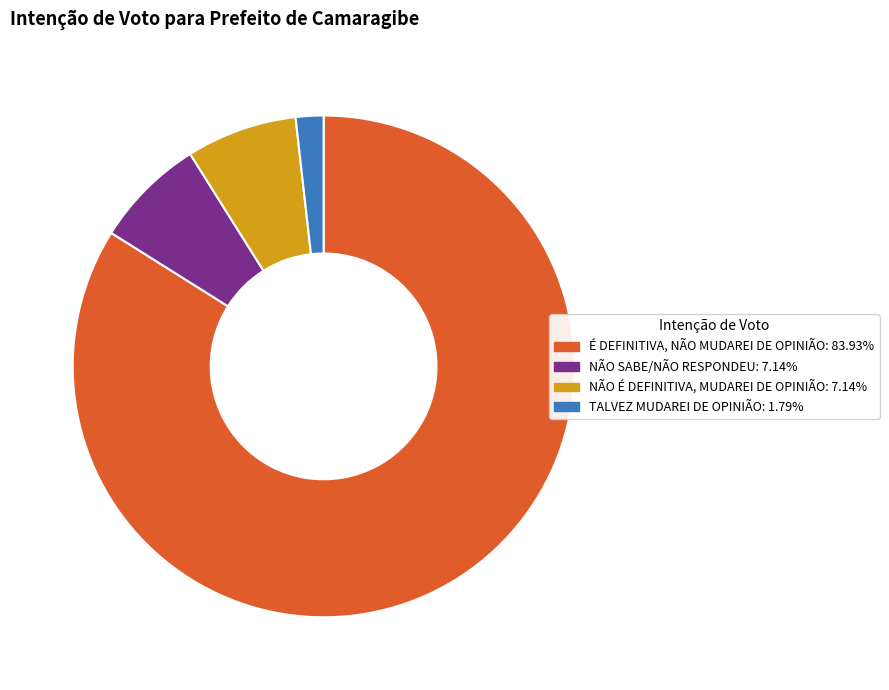

Between NÃO É DEFINITIVA, MUDAREI DE OPINIÃO and É DEFINITIVA, NÃO MUDAREI DE OPINIÃO, which is larger?

É DEFINITIVA, NÃO MUDAREI DE OPINIÃO